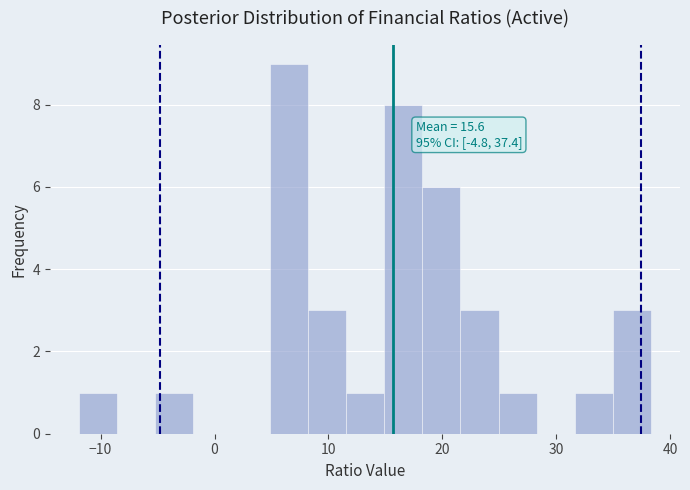

Read against the x-axis, roughly where is the centre of the tallest bar?

7